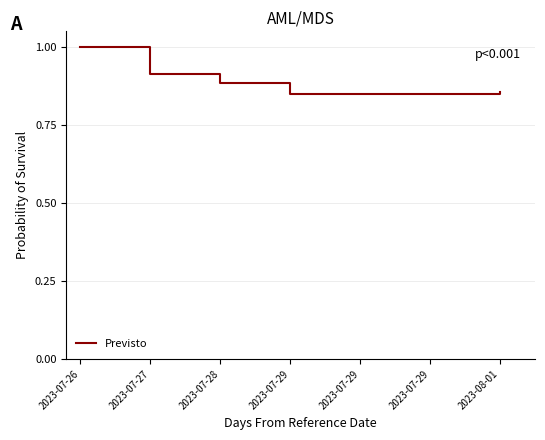

Is this an area chart (filled region under the line)?

No